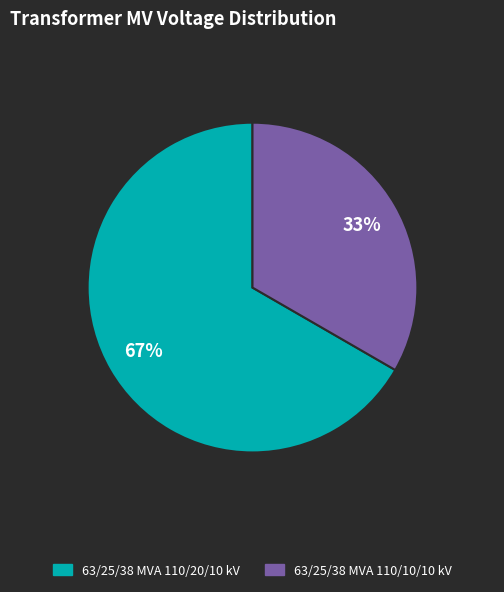

Does 63/25/38 MVA 110/20/10 kV represent more than half of the total?

Yes